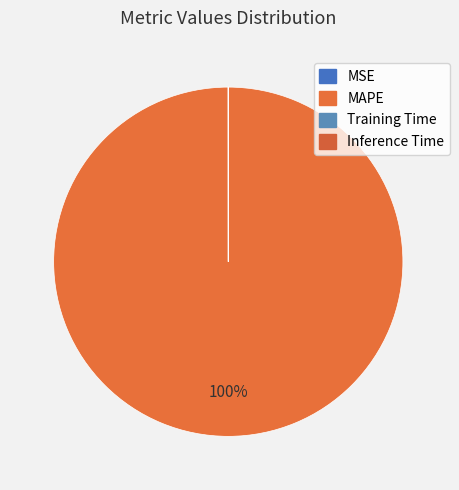

How many slices are in this pie chart?

4